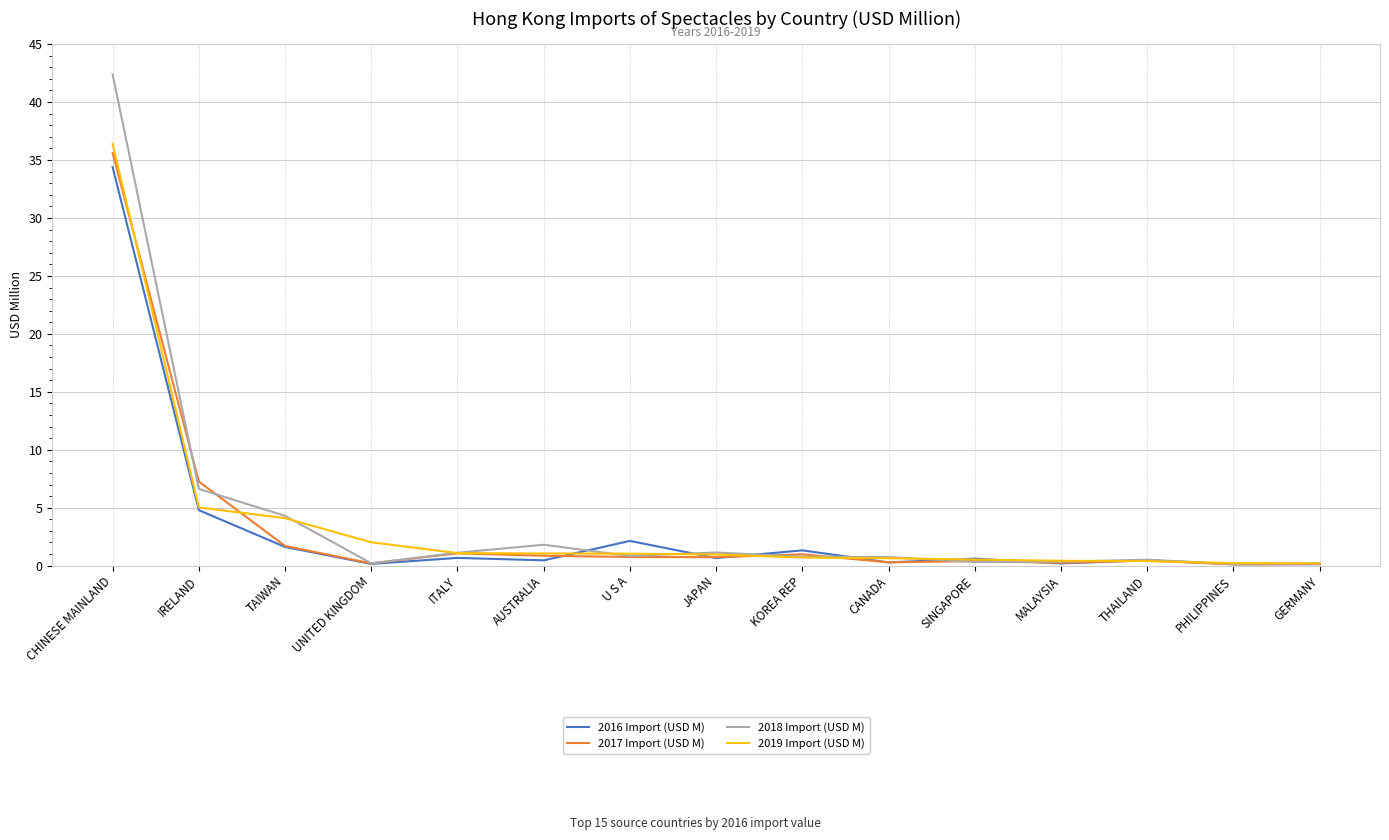

What value does the 2016 Import (USD M) series have at CHINESE MAINLAND?

34.4